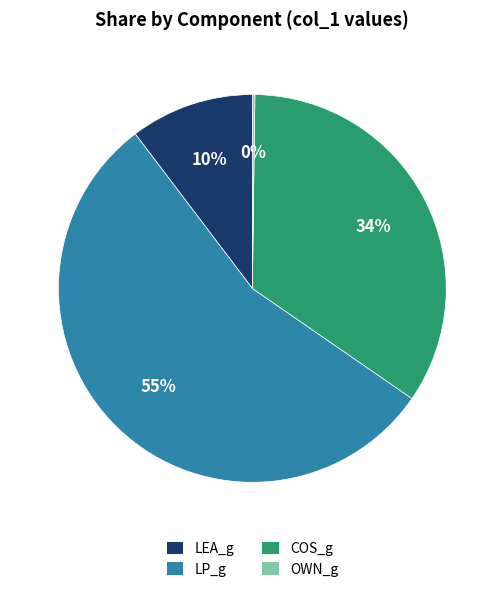

To the nearest percent, what percentage of the pie is LEA_g?

10%